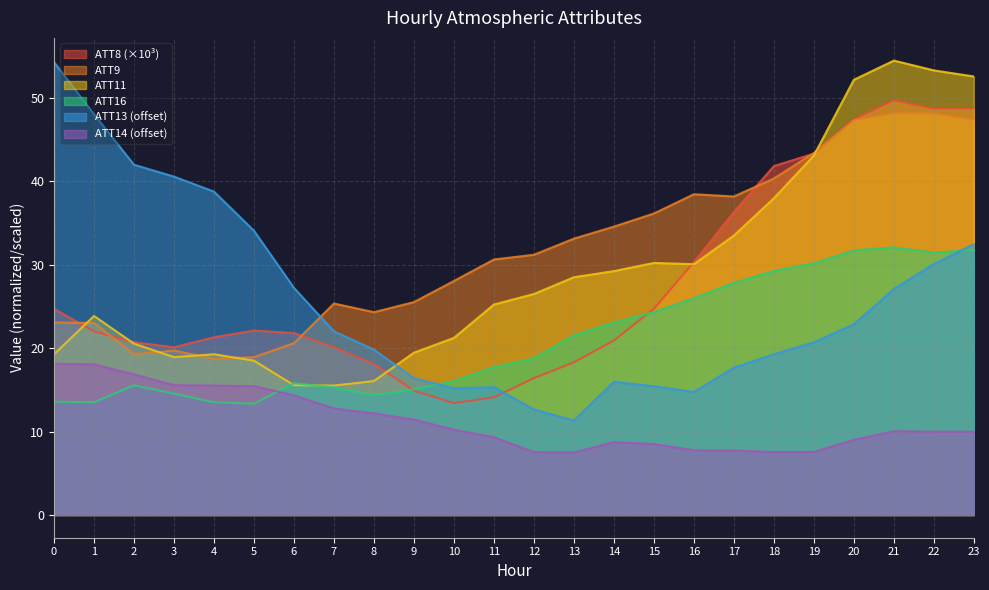

True or false: ATT9 has a value of 19.7 at 3.

True